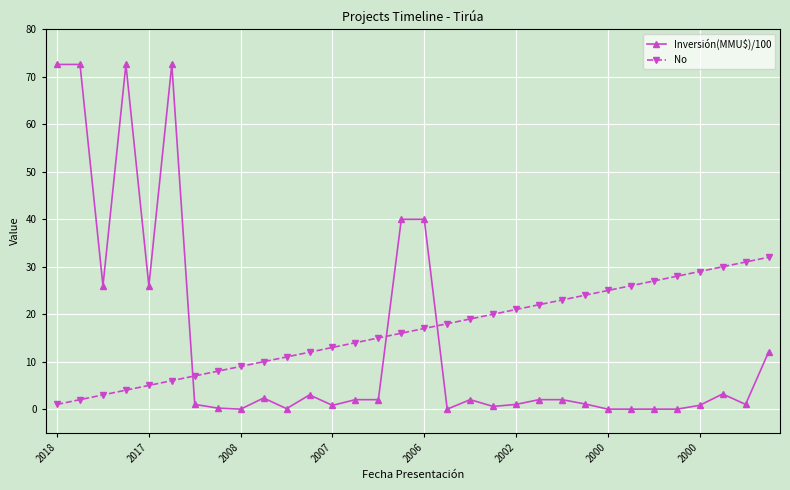

What is the value of the No point at the 31st from the left?

31.0